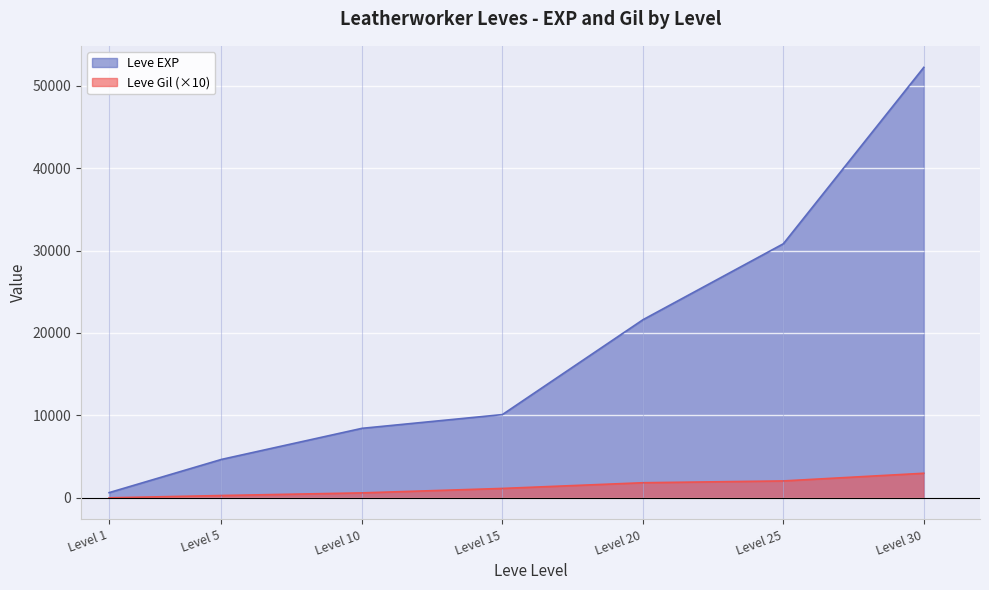

What value does the Leve EXP series have at Level 15?

10100